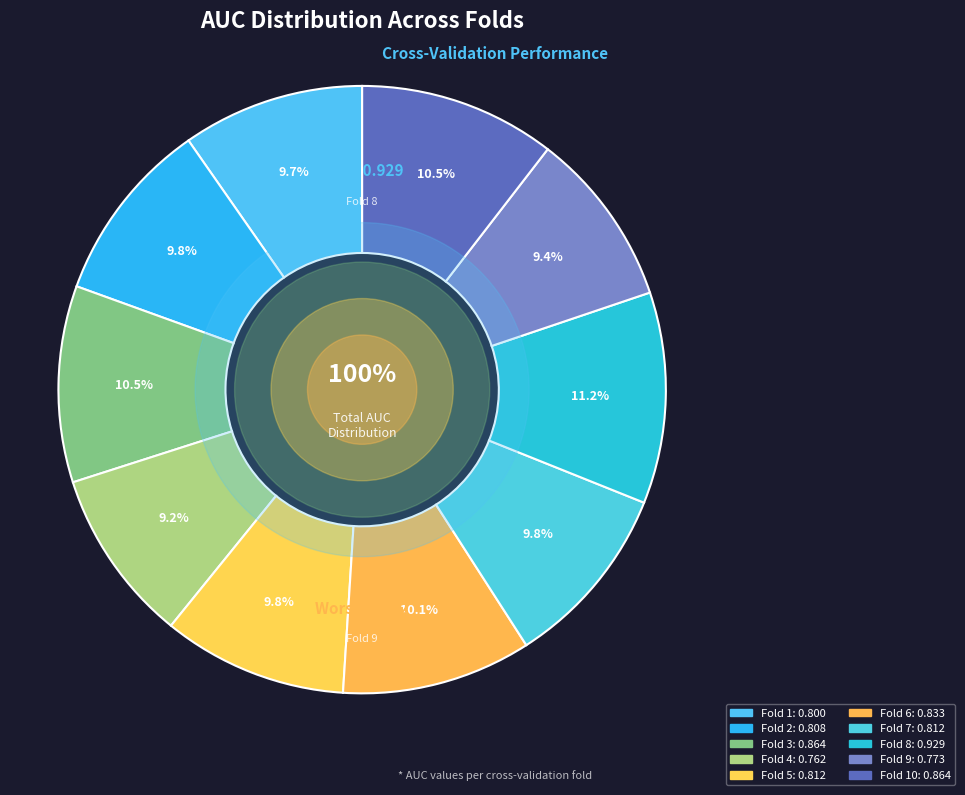

What portion of the pie excludes Fold 10?

89.5%